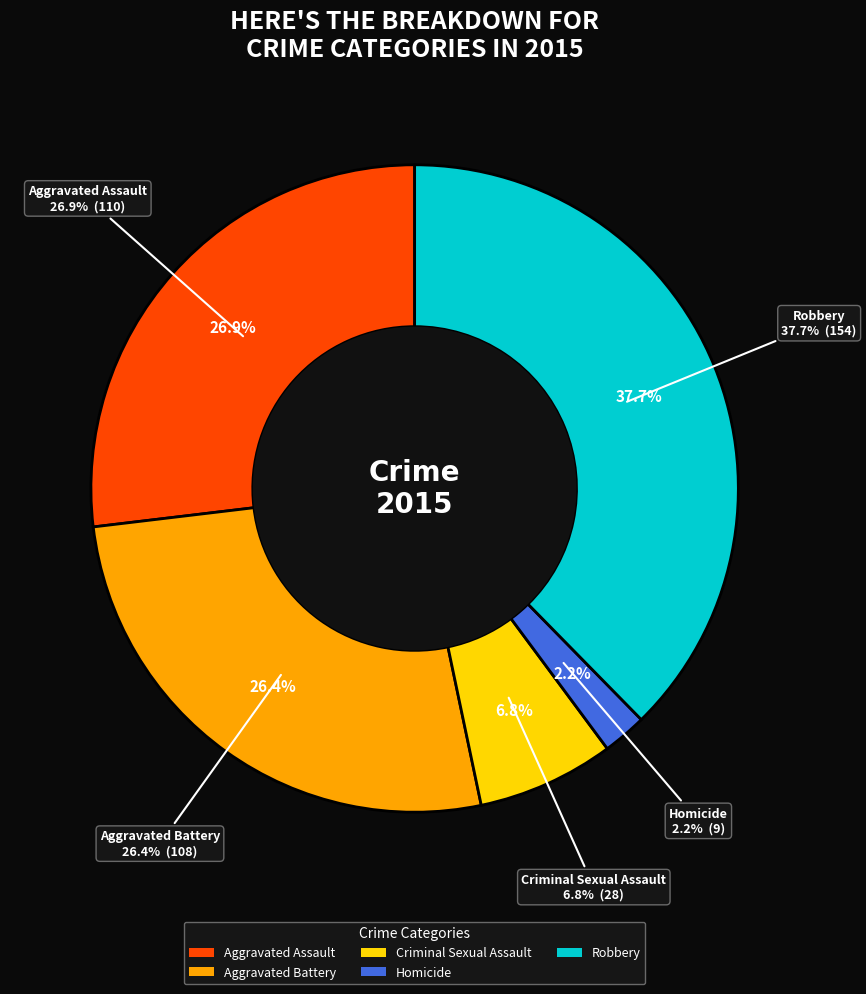

What is the change in value from Criminal Sexual Assault to Robbery?

+126